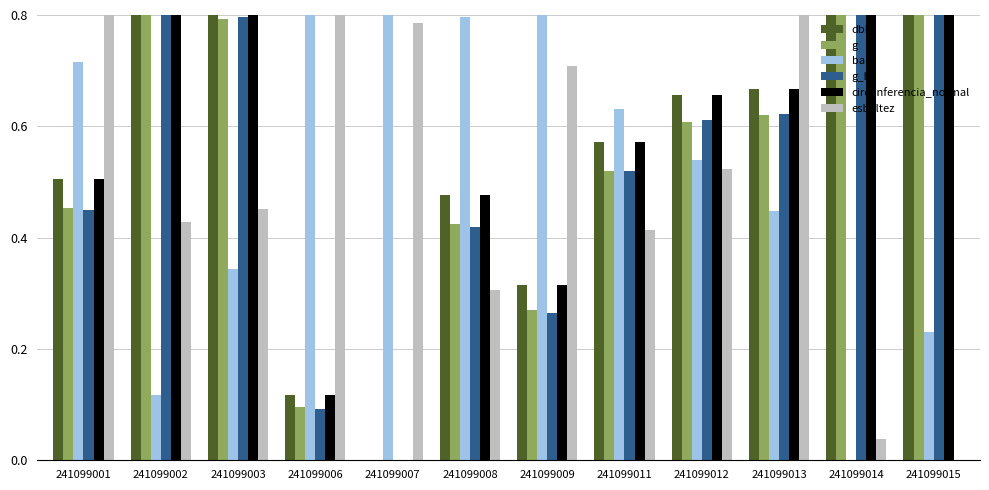

Reading left to right, extract all data points from this chart.

dbh: 241099001=0.5	241099002=0.9	241099003=0.8	241099006=0.1	241099007=0.0	241099008=0.5	241099009=0.3	241099011=0.6	241099012=0.7	241099013=0.7	241099014=1.0	241099015=0.9
g: 241099001=0.5	241099002=0.9	241099003=0.8	241099006=0.1	241099007=0.0	241099008=0.4	241099009=0.3	241099011=0.5	241099012=0.6	241099013=0.6	241099014=1.0	241099015=0.9
bal: 241099001=0.7	241099002=0.1	241099003=0.3	241099006=0.9	241099007=1.0	241099008=0.8	241099009=0.9	241099011=0.6	241099012=0.5	241099013=0.4	241099014=0.0	241099015=0.2
g_ha: 241099001=0.4	241099002=0.9	241099003=0.8	241099006=0.1	241099007=0.0	241099008=0.4	241099009=0.3	241099011=0.5	241099012=0.6	241099013=0.6	241099014=1.0	241099015=0.9
circunferencia_normal: 241099001=0.5	241099002=0.9	241099003=0.8	241099006=0.1	241099007=0.0	241099008=0.5	241099009=0.3	241099011=0.6	241099012=0.7	241099013=0.7	241099014=1.0	241099015=0.9
esbeltez: 241099001=1.0	241099002=0.4	241099003=0.5	241099006=1.0	241099007=0.8	241099008=0.3	241099009=0.7	241099011=0.4	241099012=0.5	241099013=0.8	241099014=0.0	241099015=0.0